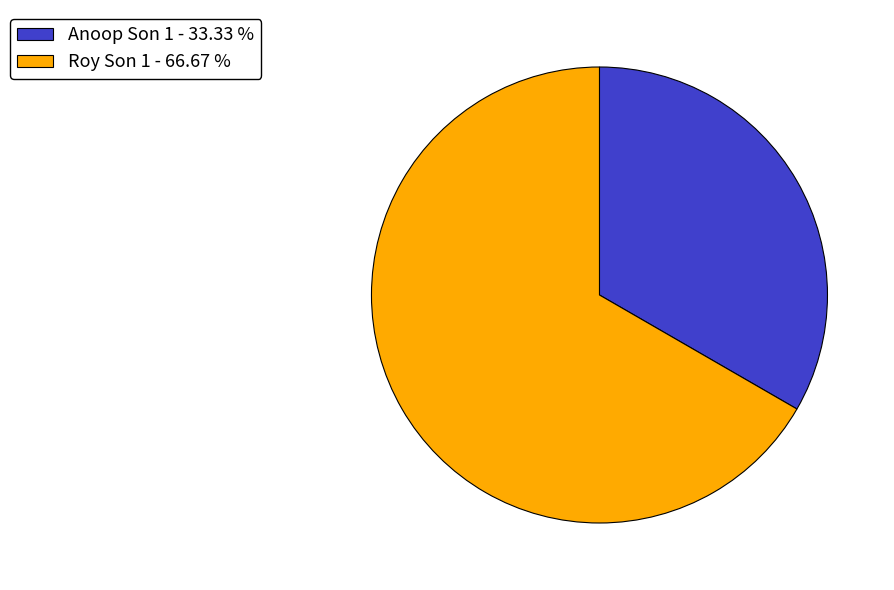

Is there any slice that represents more than half of the pie?

Yes